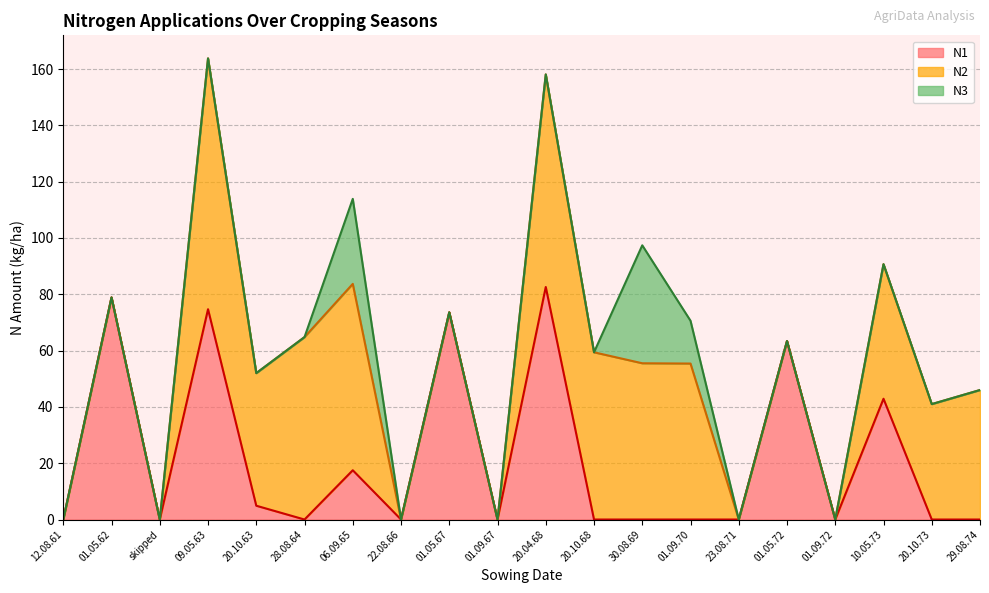

Rank the categories by N2 value from lowest to highest.

12.08.61, 01.05.62, skipped, 22.08.66, 01.05.67, 01.09.67, 23.08.71, 01.05.72, 01.09.72, 20.10.73, 29.08.74, 20.10.63, 10.05.73, 01.09.70, 30.08.69, 20.10.68, 28.08.64, 06.09.65, 20.04.68, 09.05.63